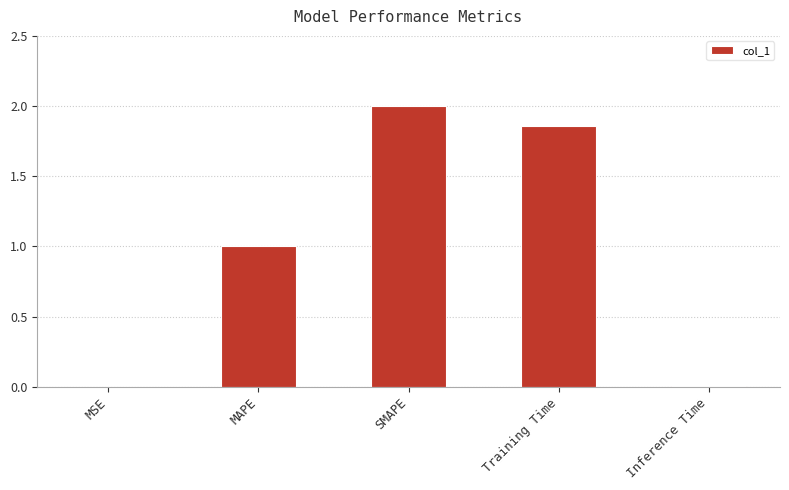

Which label corresponds to the largest value in the chart?

SMAPE